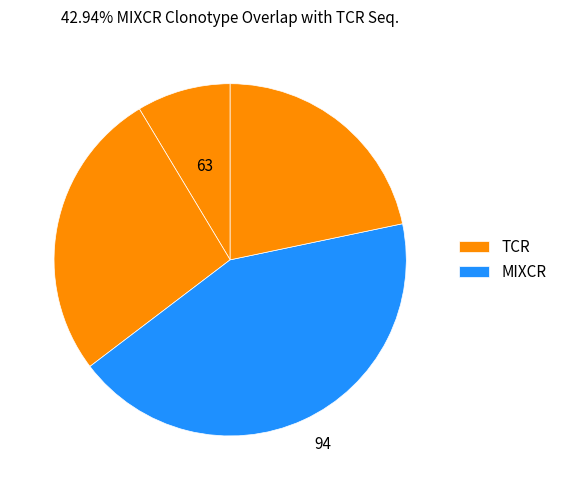

Count the number of slices in the pie.

4